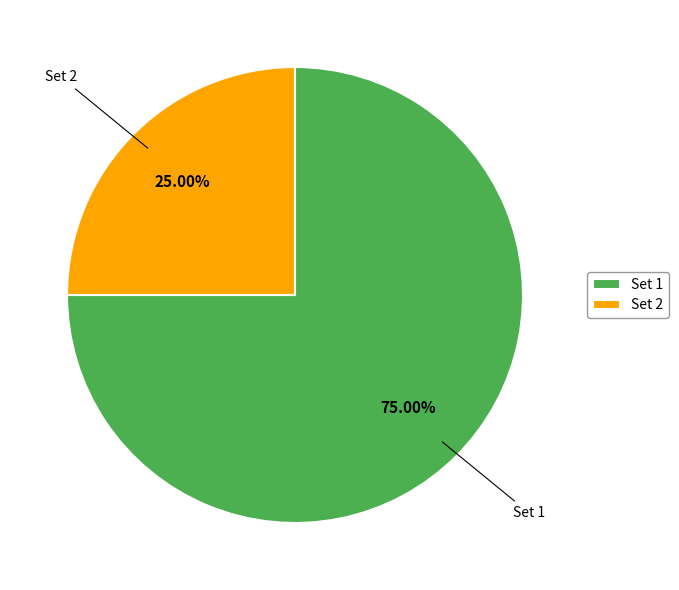

What percentage is the Set 2 slice, to the nearest percent?

25%